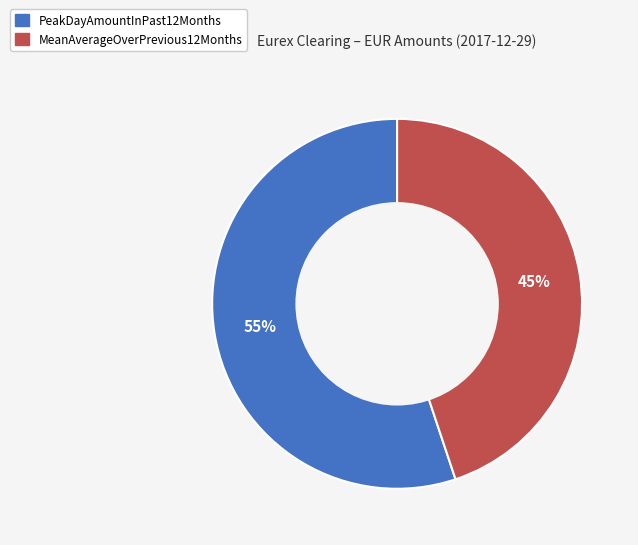

True or false: MeanAverageOverPrevious12Months accounts for 45% of the total.

True